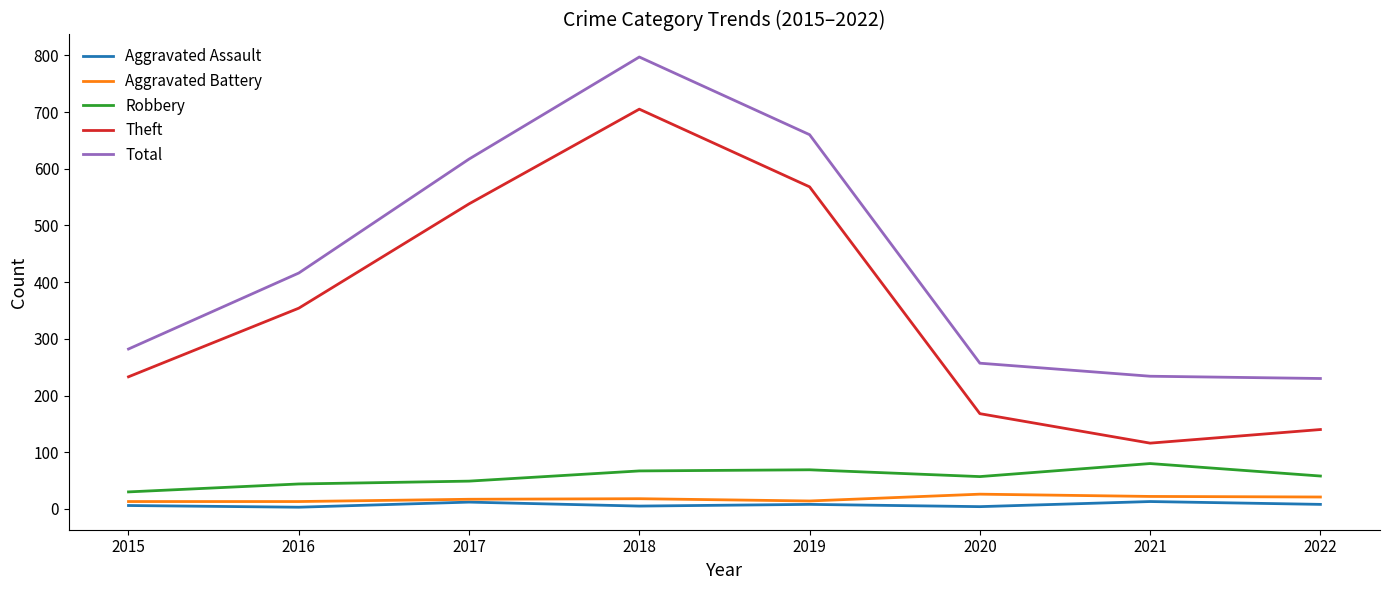

At which category is the sum across all series the highest?

2018